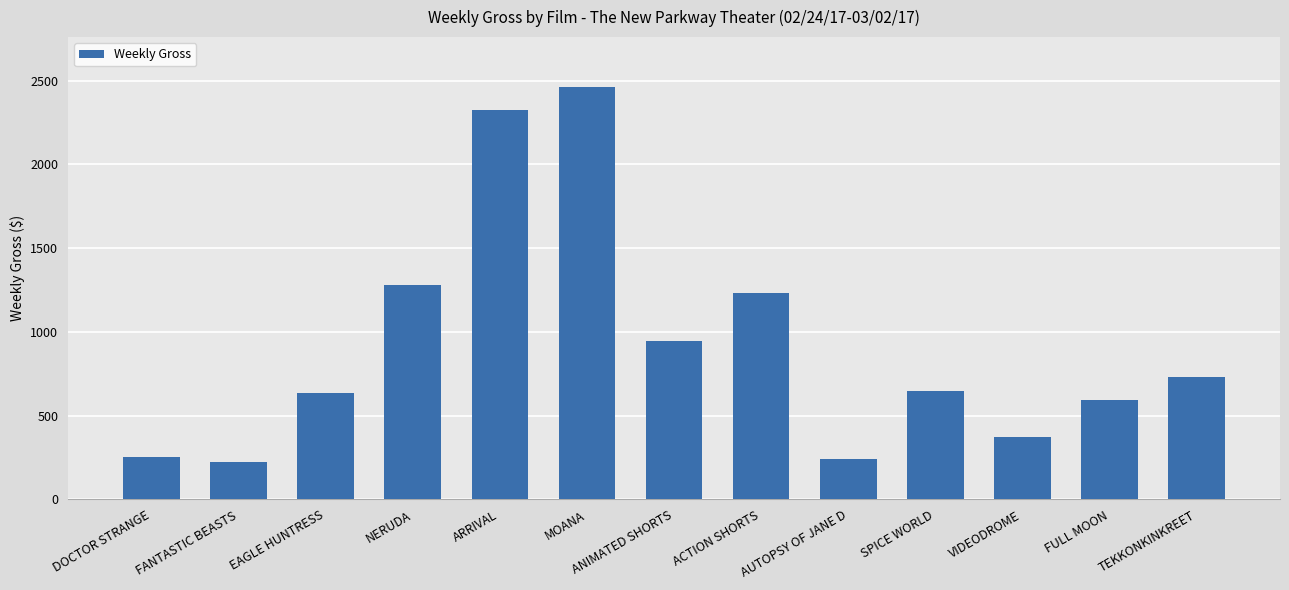

What is the smallest value displayed?

221